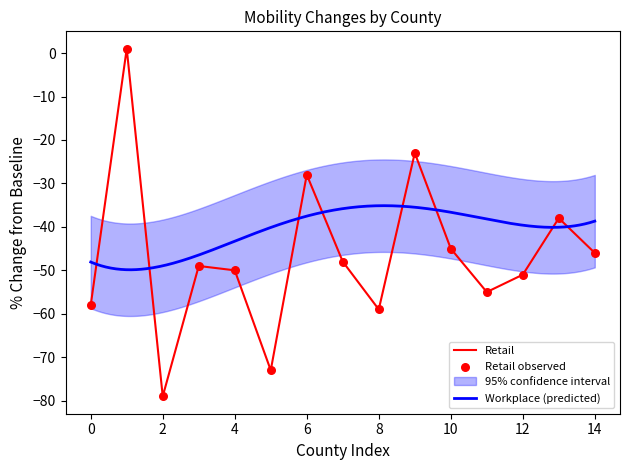

Is it true that Retail equals -51 at 12?

True